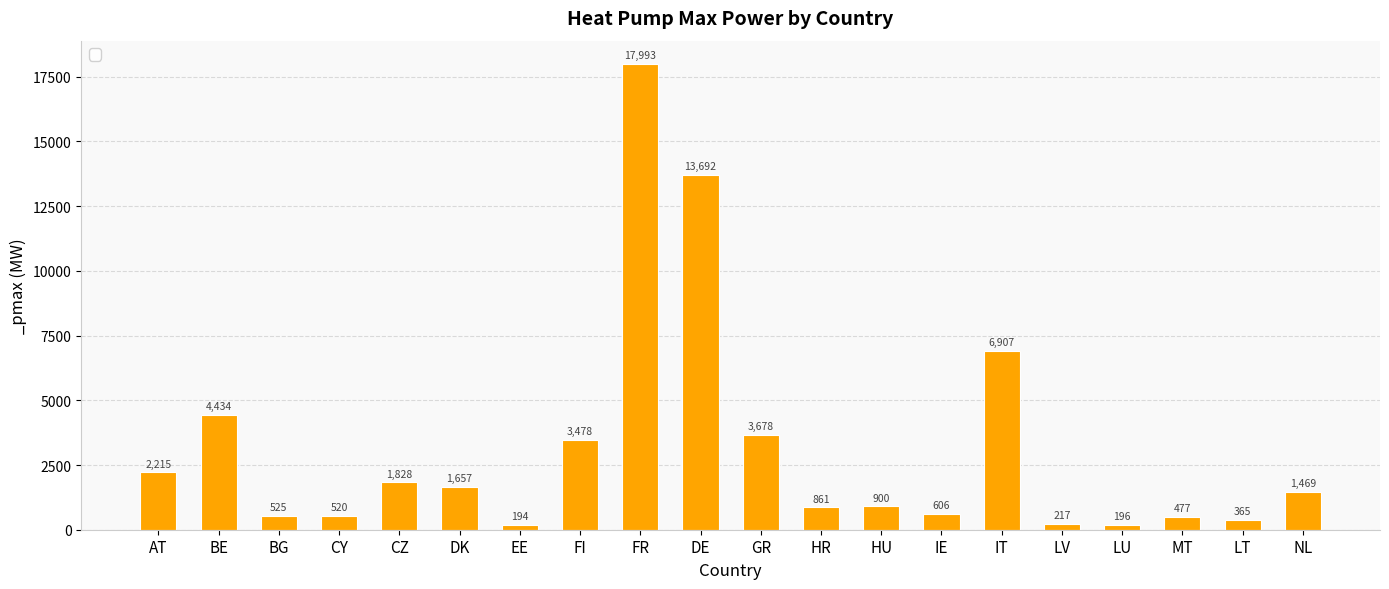

What is the sum of all values?

62210.9